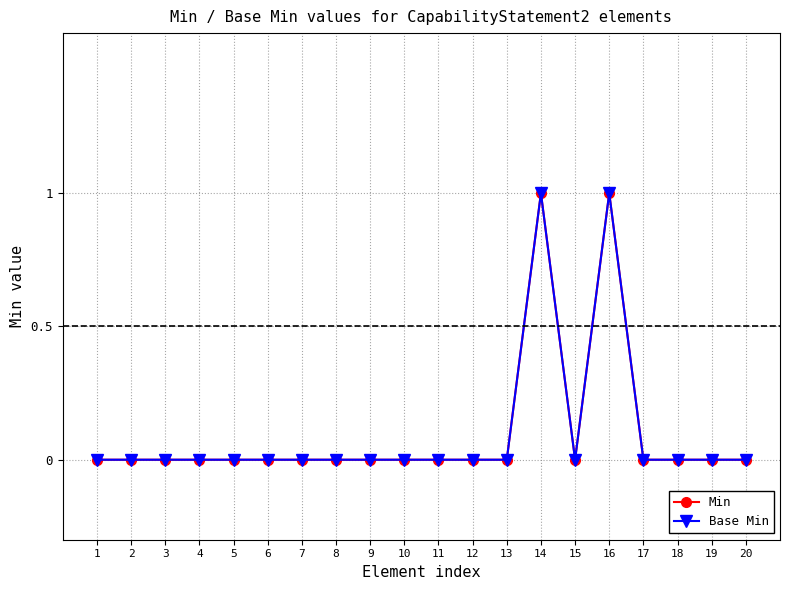

Between 5 and 1, which is larger?

5